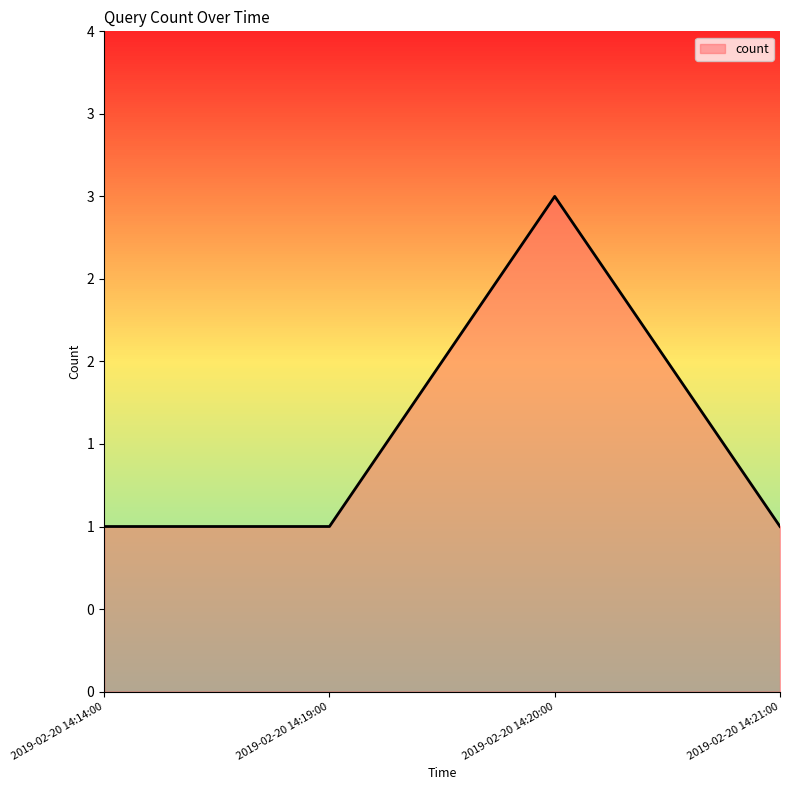

Between 2019-02-20 14:20:00 and 2019-02-20 14:21:00, which is larger?

2019-02-20 14:20:00